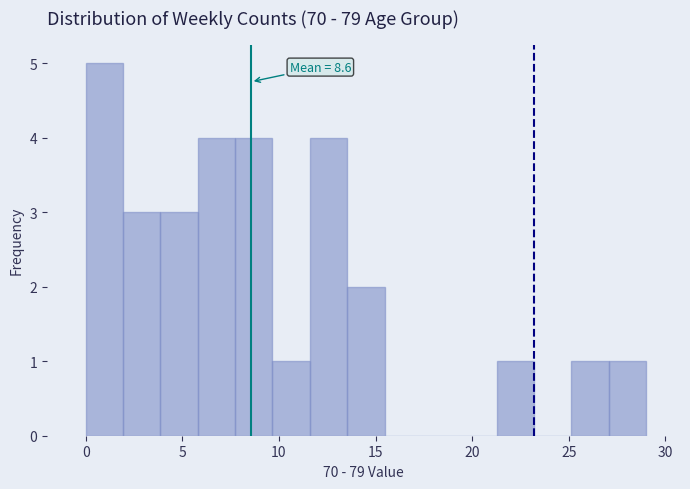

Read against the x-axis, roughly where is the centre of the tallest bar?

1.0